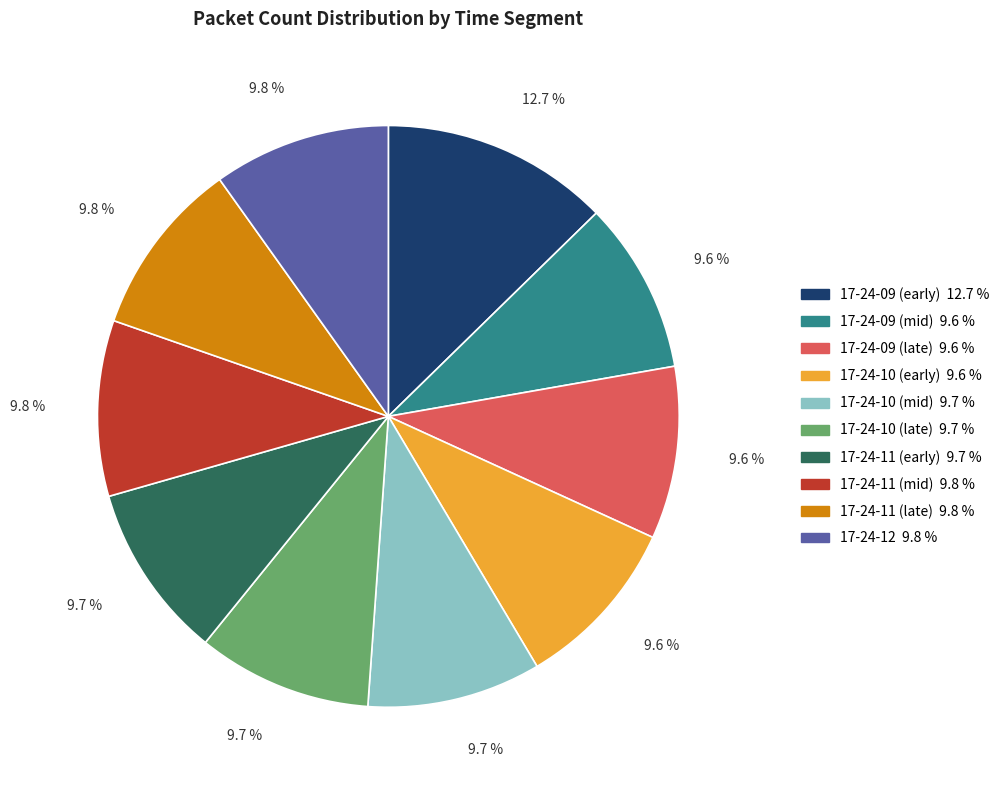

Is there any slice that represents more than half of the pie?

No